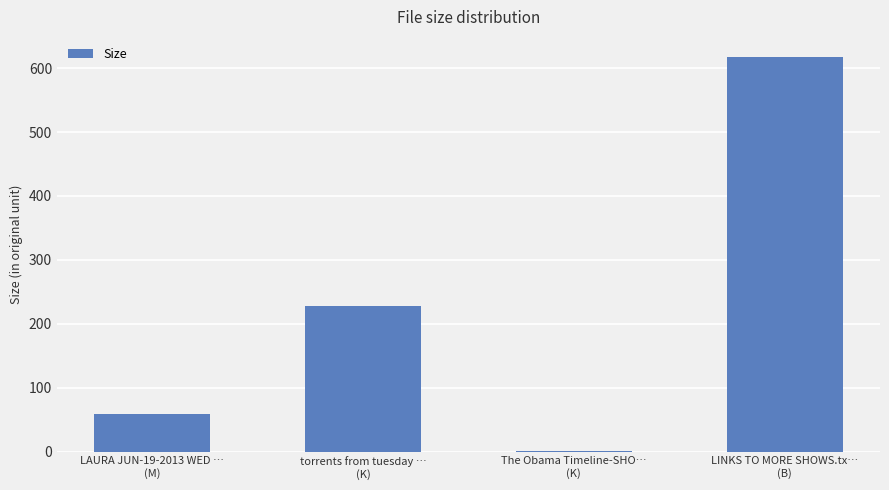

How many values exceed 227?

2